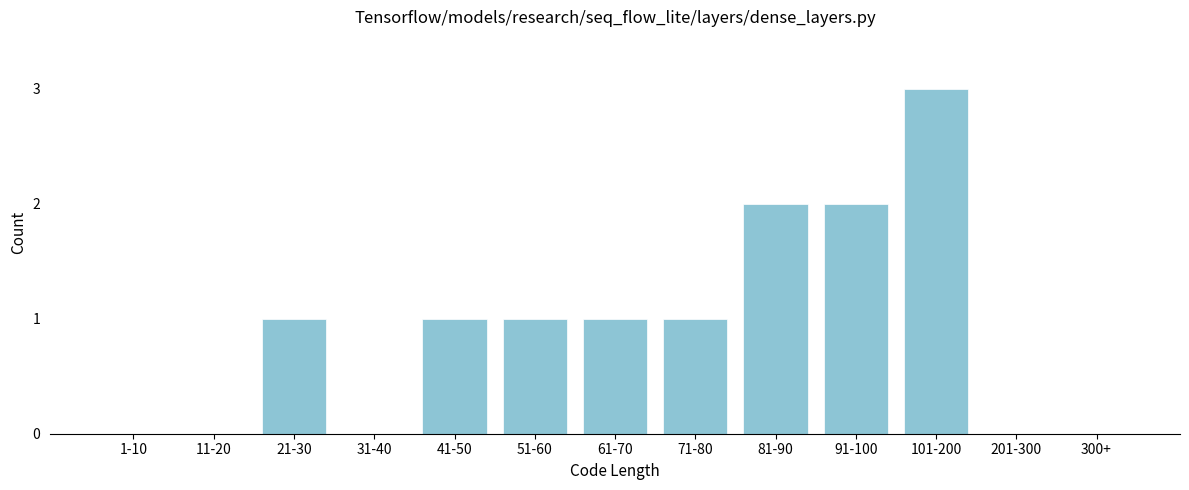

Reading left to right, transcribe all the data shown in this chart.

1-10=0	11-20=0	21-30=1	31-40=0	41-50=1	51-60=1	61-70=1	71-80=1	81-90=2	91-100=2	101-200=3	201-300=0	300+=0